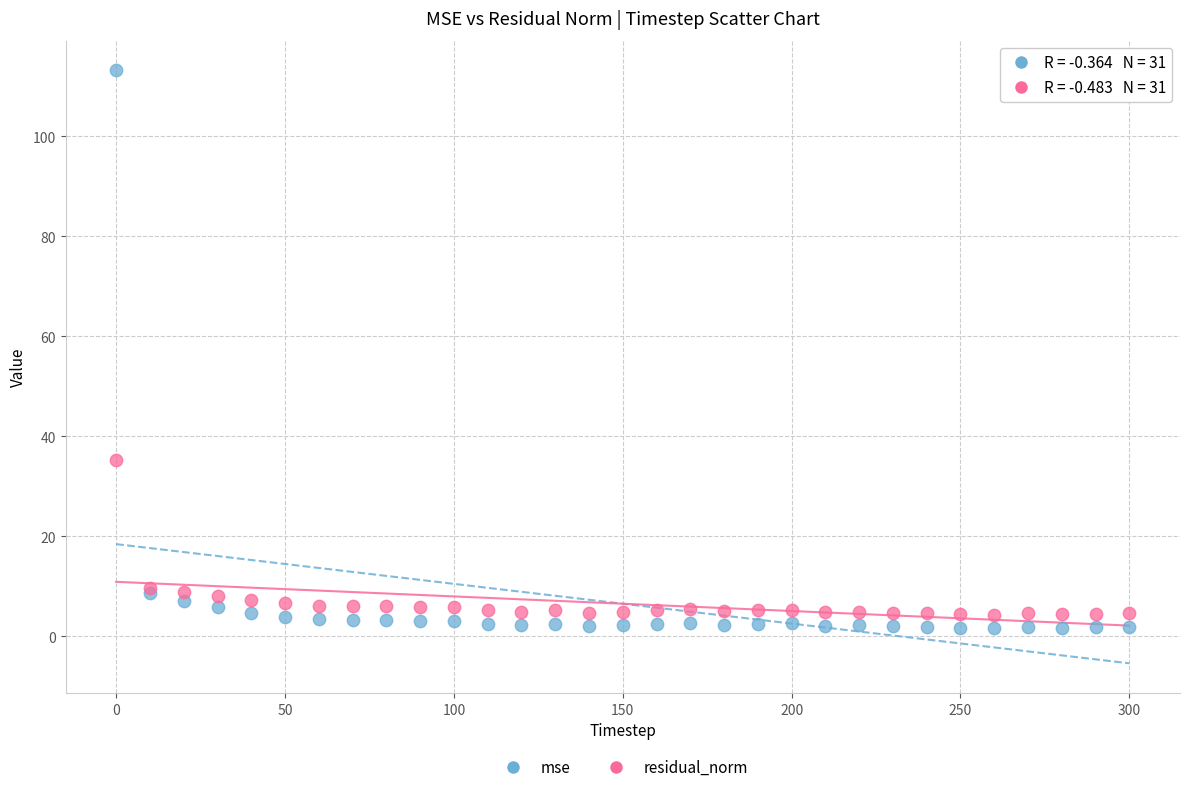

Which series contains the highest Y value?

mse